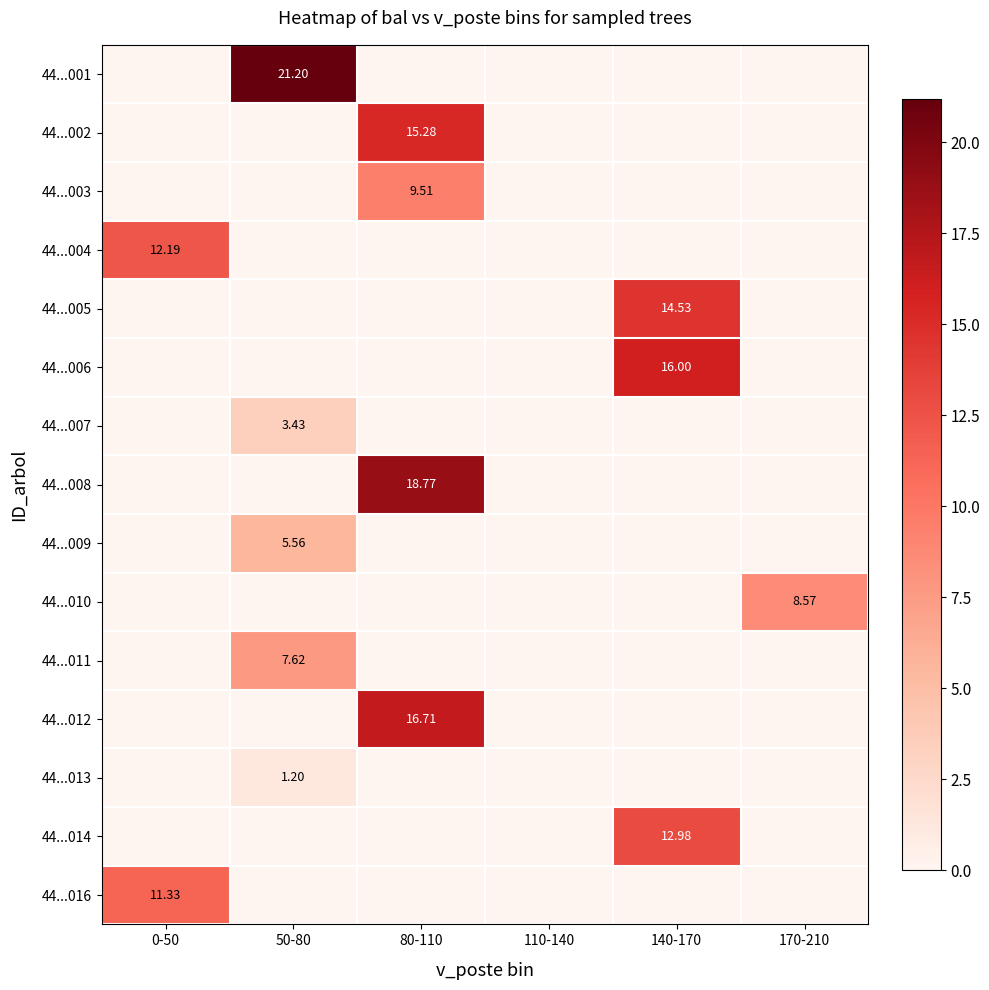

At how many categories does at least one series exceed 0?

5